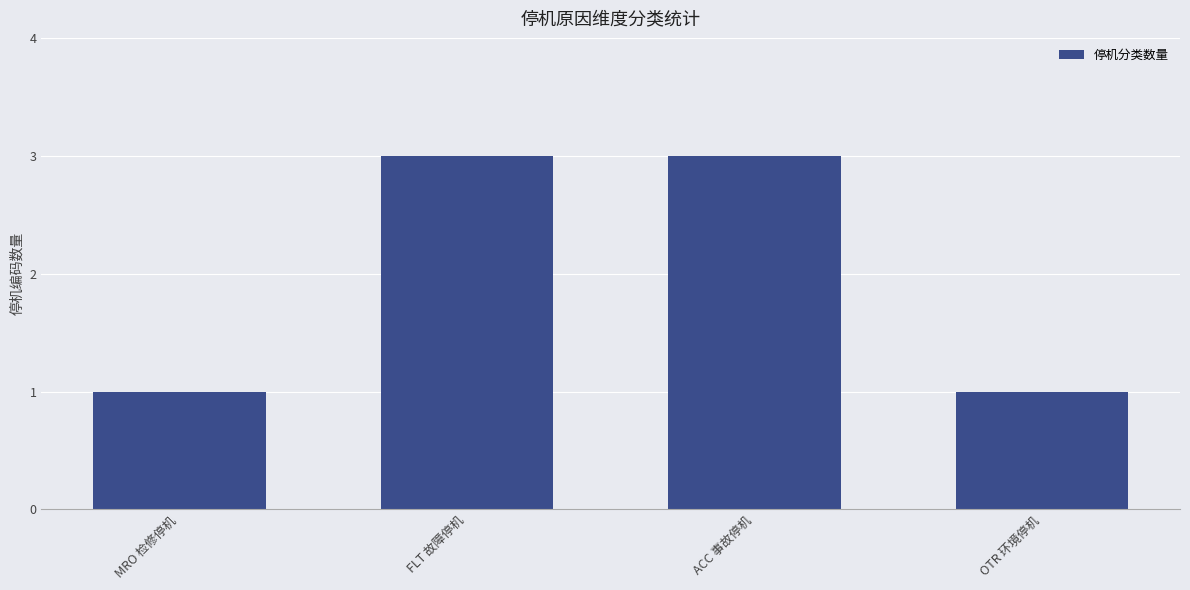

What is the sum of the values at MRO 检修停机 and FLT 故障停机?

4